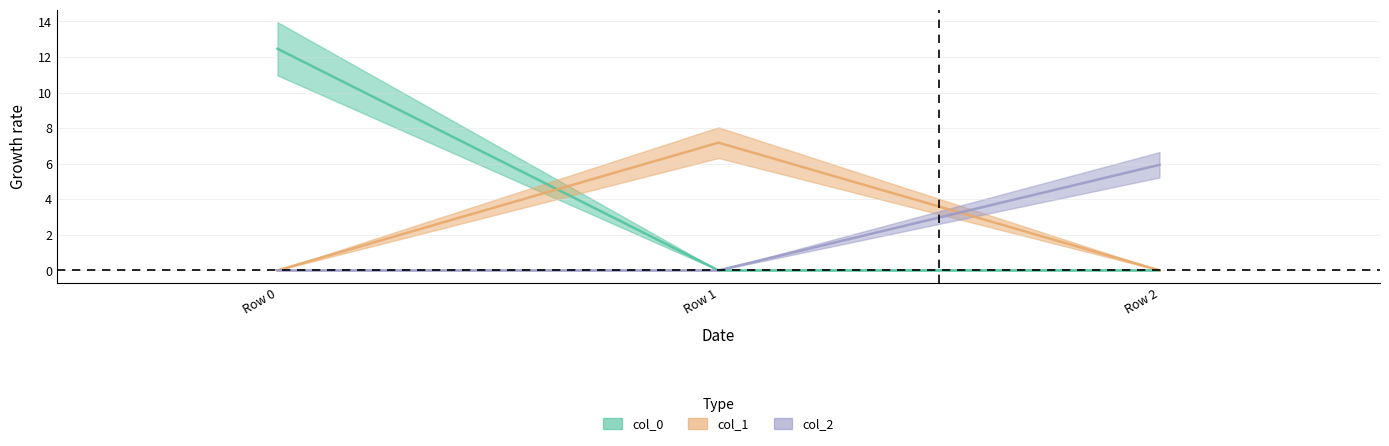

How many lines are shown in the chart?

3